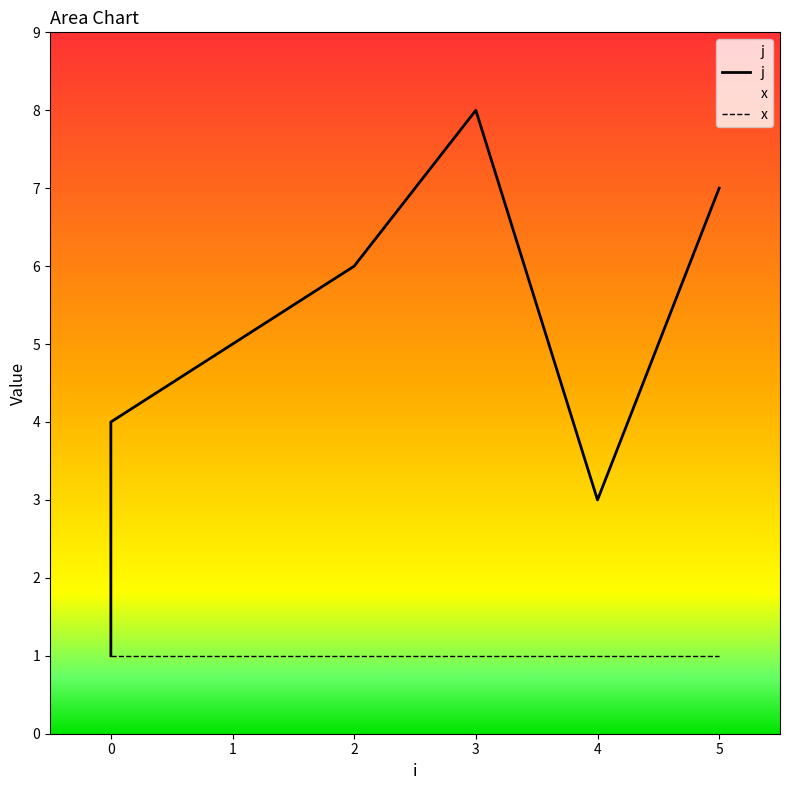

What is the difference between the maximum and minimum values?

7